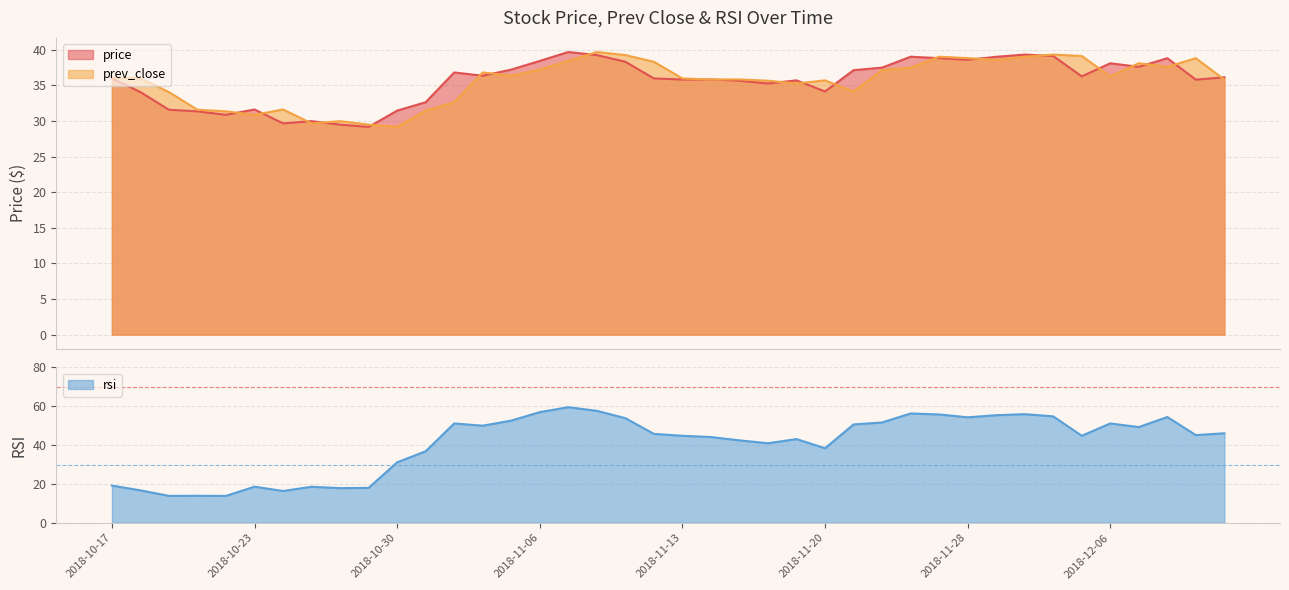

Which series has the widest spread of values?

rsi